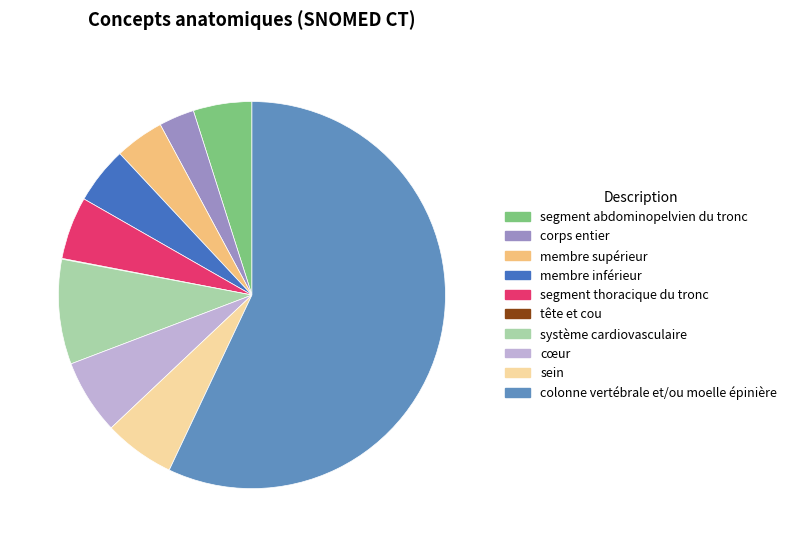

Do sein and segment thoracique du tronc together represent more than half of the pie?

No